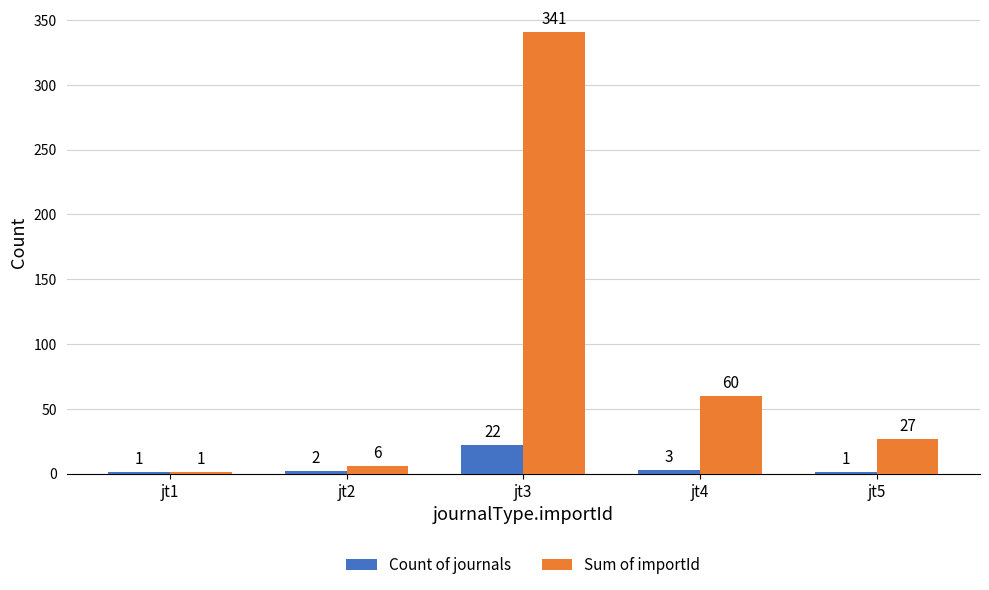

What is the total value across all series at jt5?

28